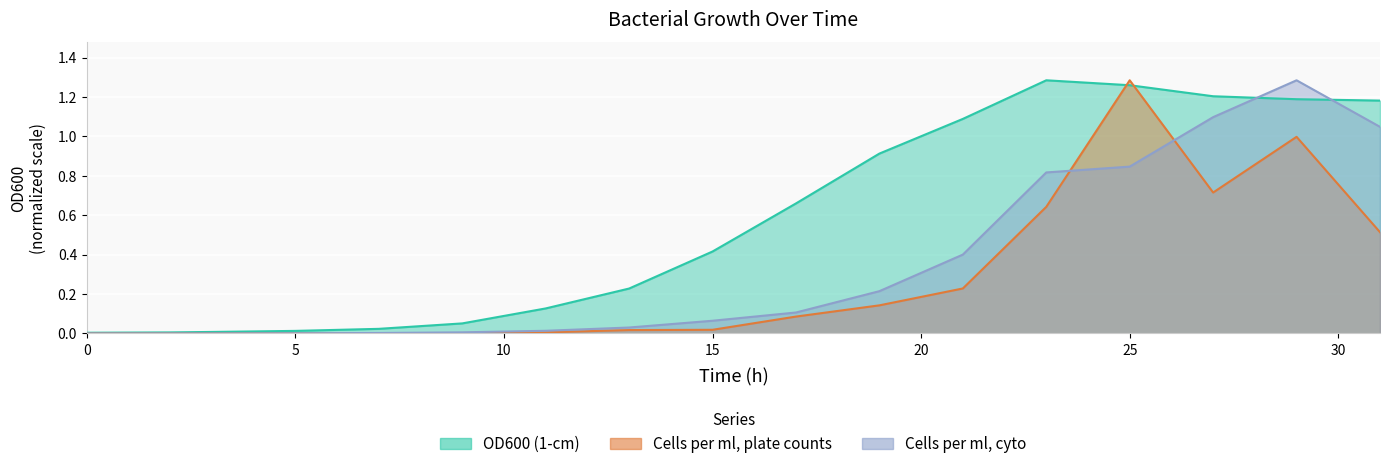

At which category is the sum across all series the highest?

29